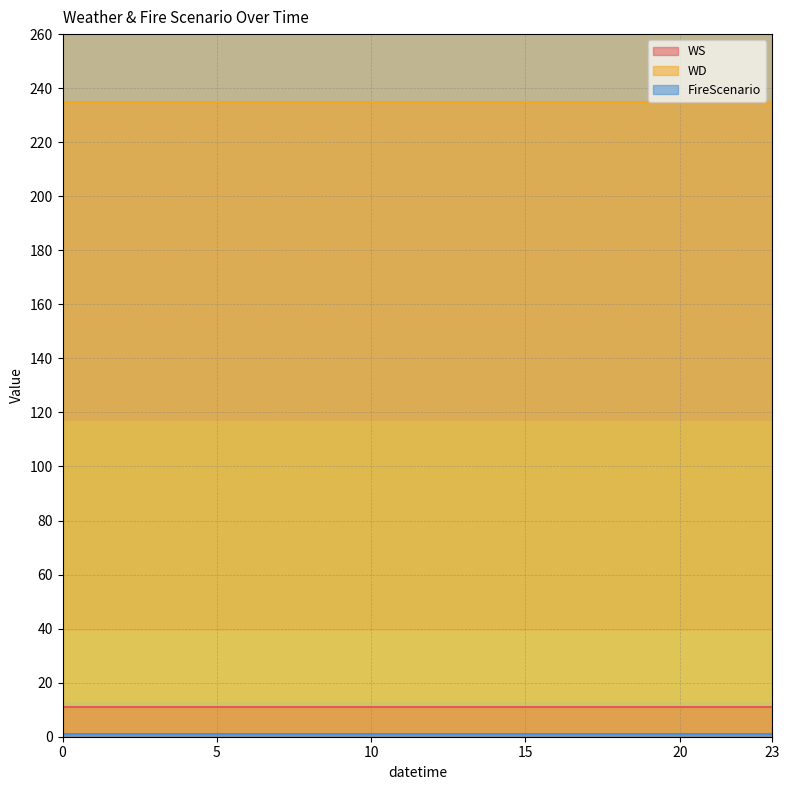

What is the approximate value of WS at 7?

11